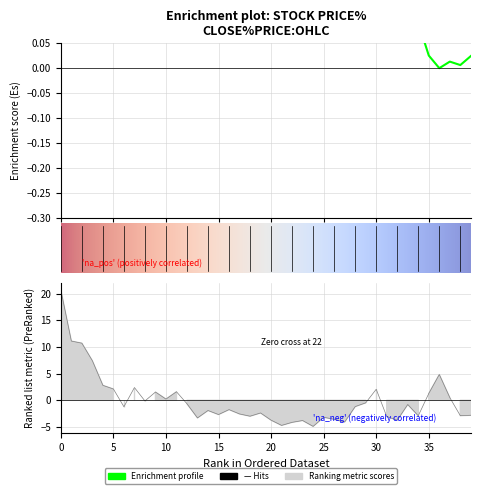

What is the maximum value for close?

0.2